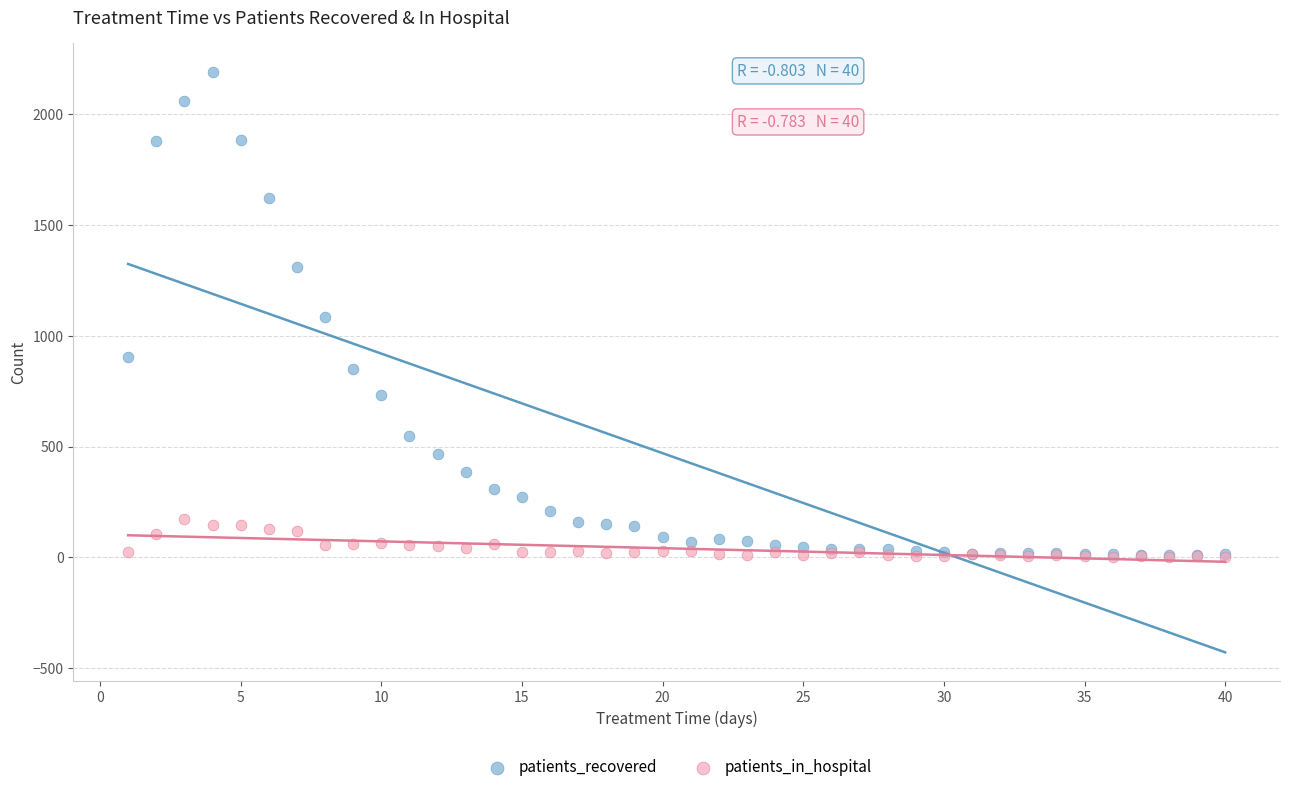

Which series reaches the maximum Y coordinate?

patients_recovered